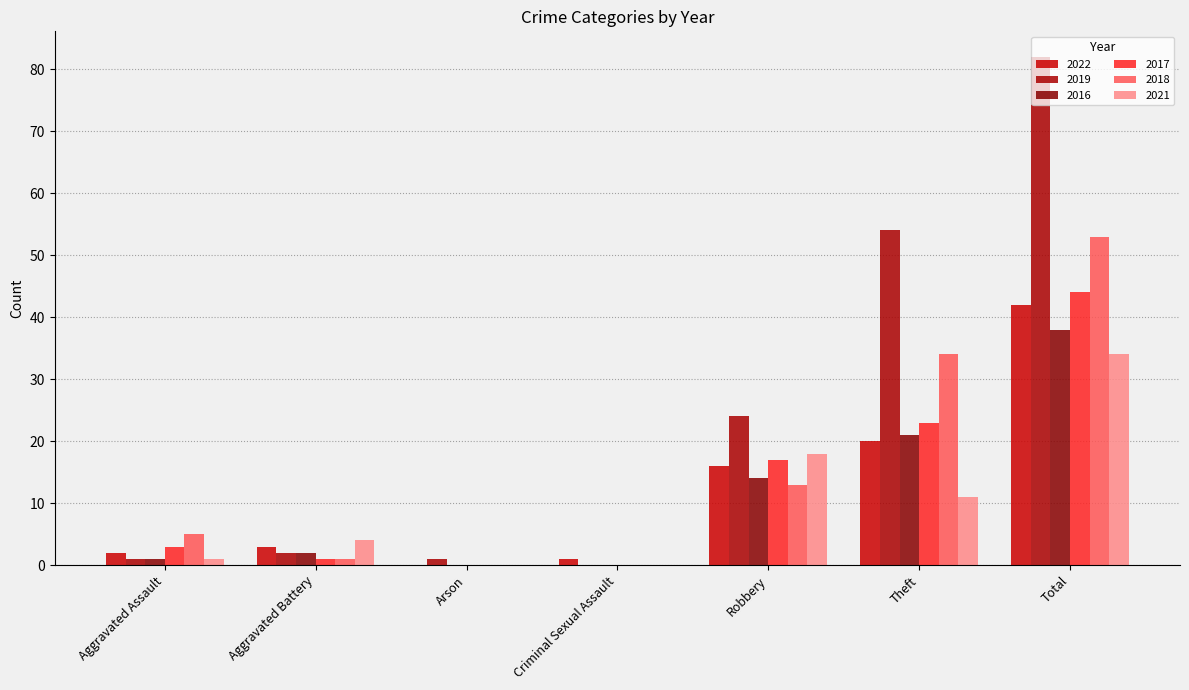

Which category has the lowest value in the 2018 series?

Arson